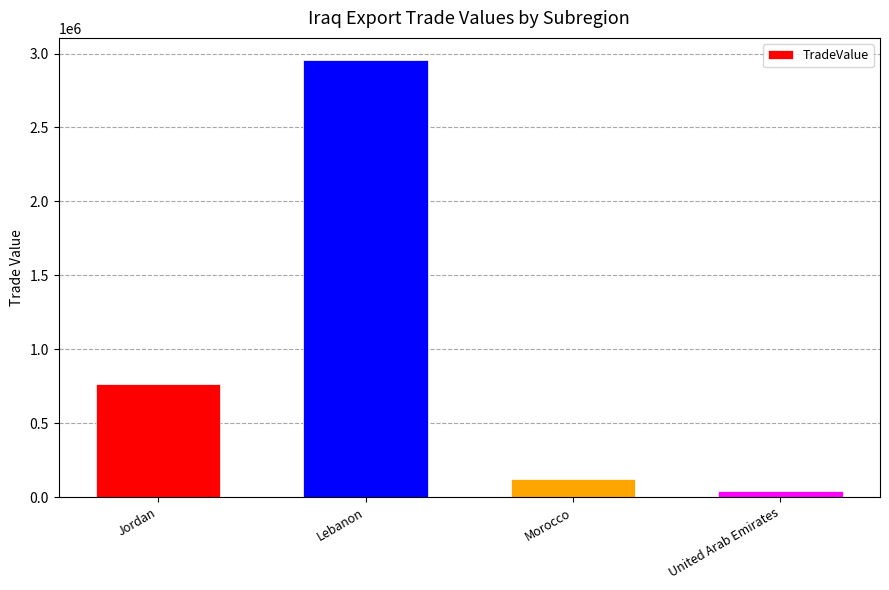

Which label corresponds to the smallest value in the chart?

United Arab Emirates